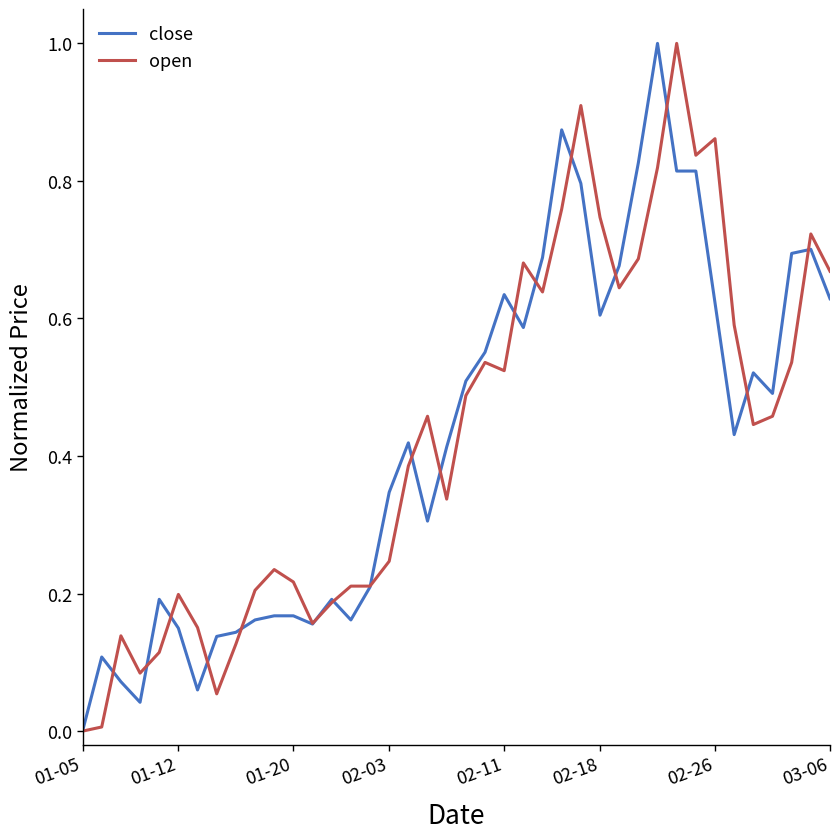

What is the maximum value for close?

1.0